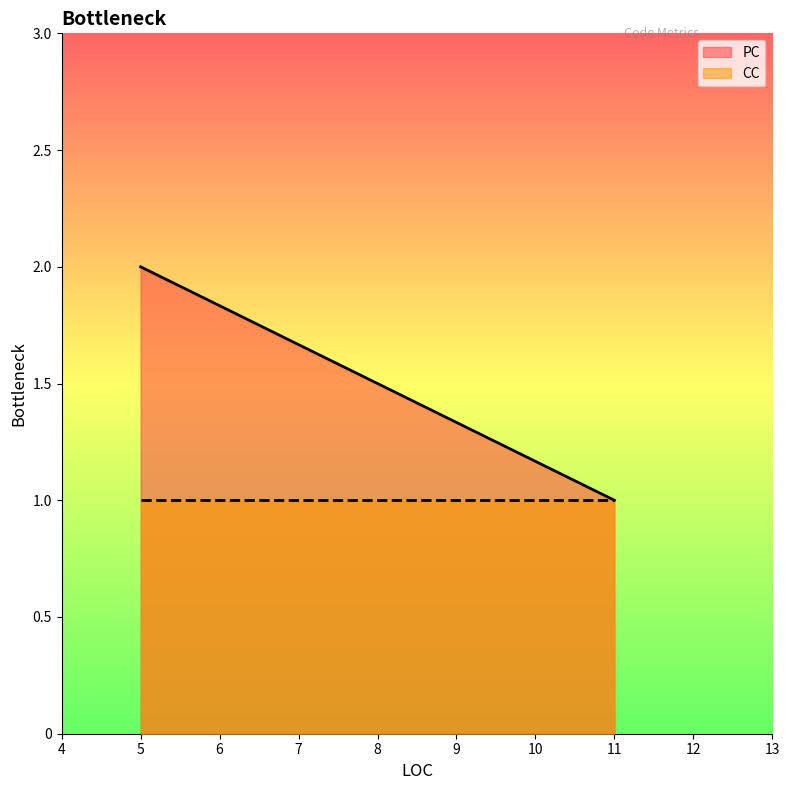

What is the sum of the PC values at 5 and 11?

3